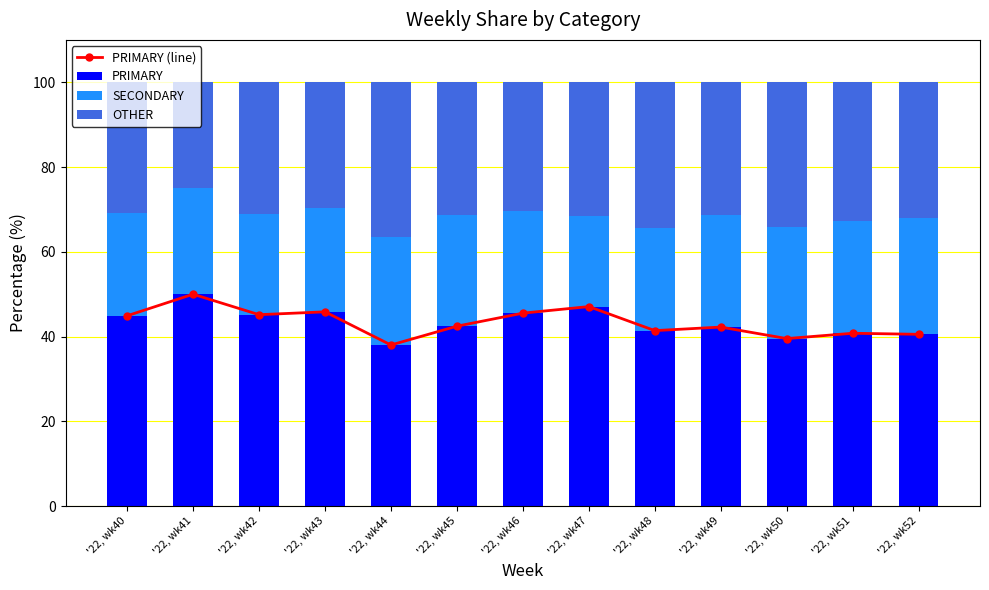

True or false: PRIMARY (line) has a value of 45.2 at '22, wk42.

True